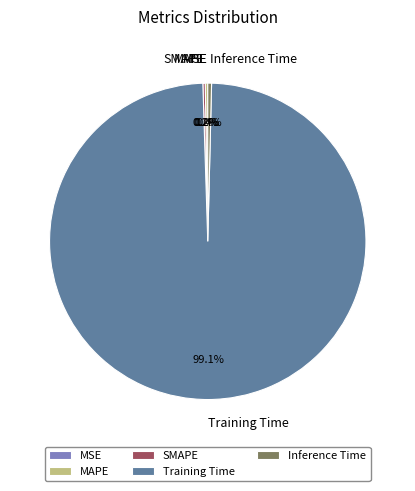

Is there a majority slice in this chart?

Yes